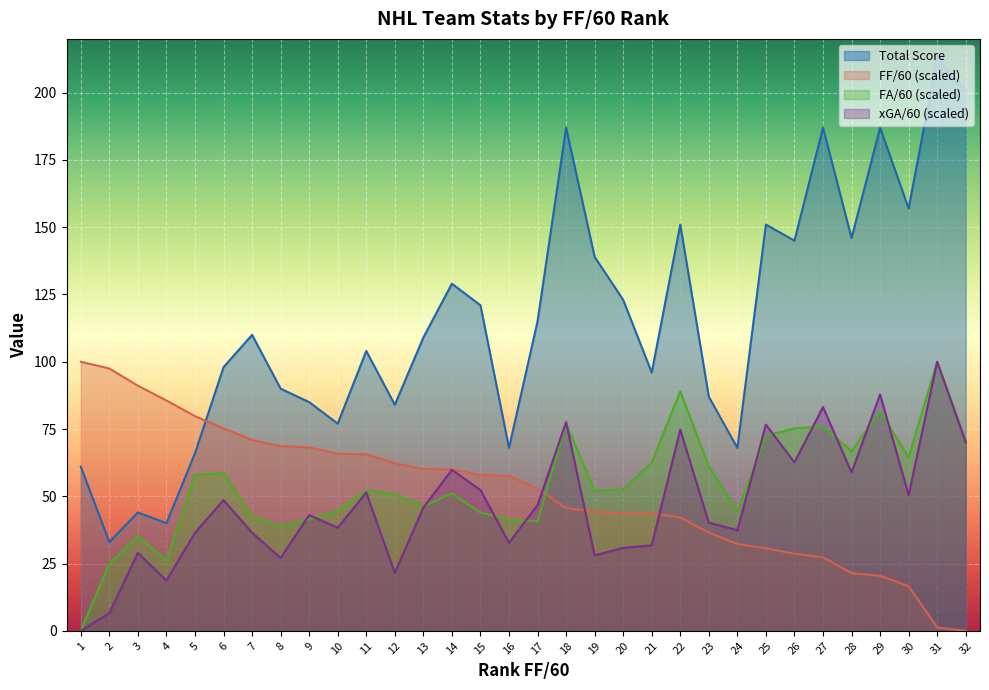

Rank the series at 22 from lowest to highest value.

FF/60 (scaled), xGA/60 (scaled), FA/60 (scaled), Total Score